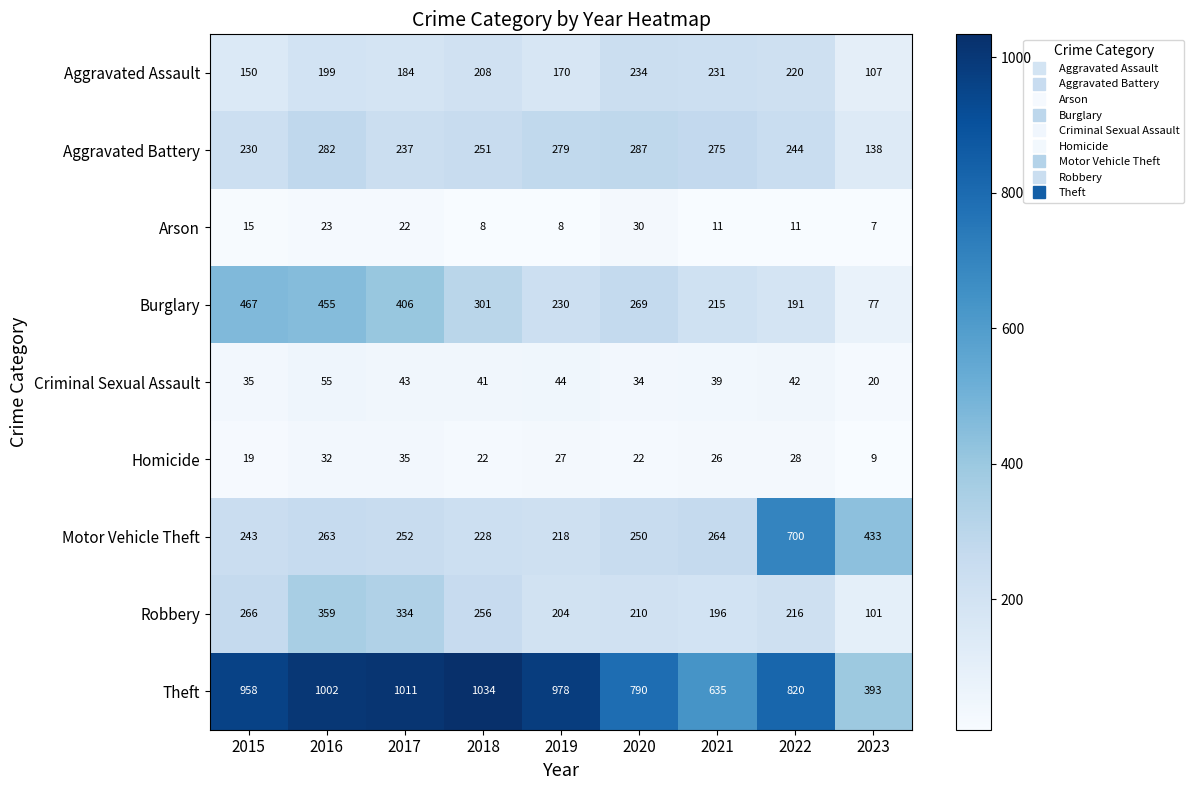

Count the number of categories in the chart.

9